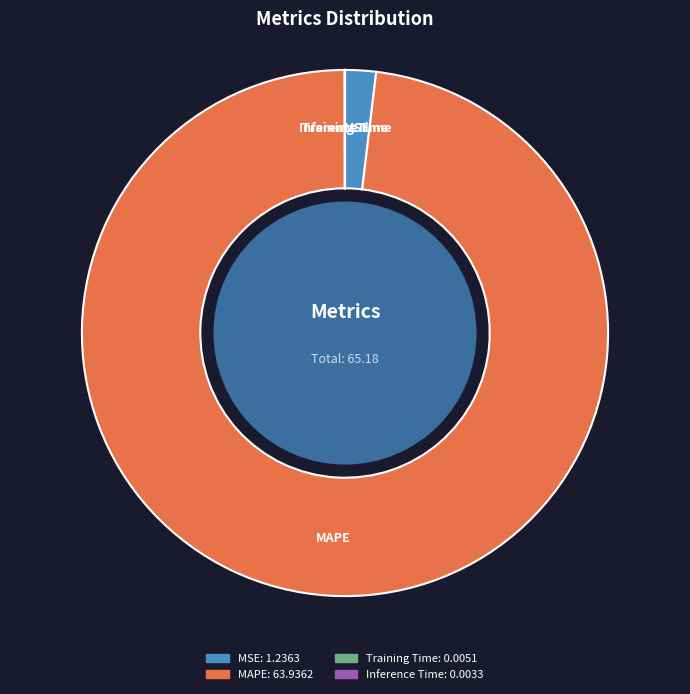

Which category has the biggest portion of the pie?

MAPE